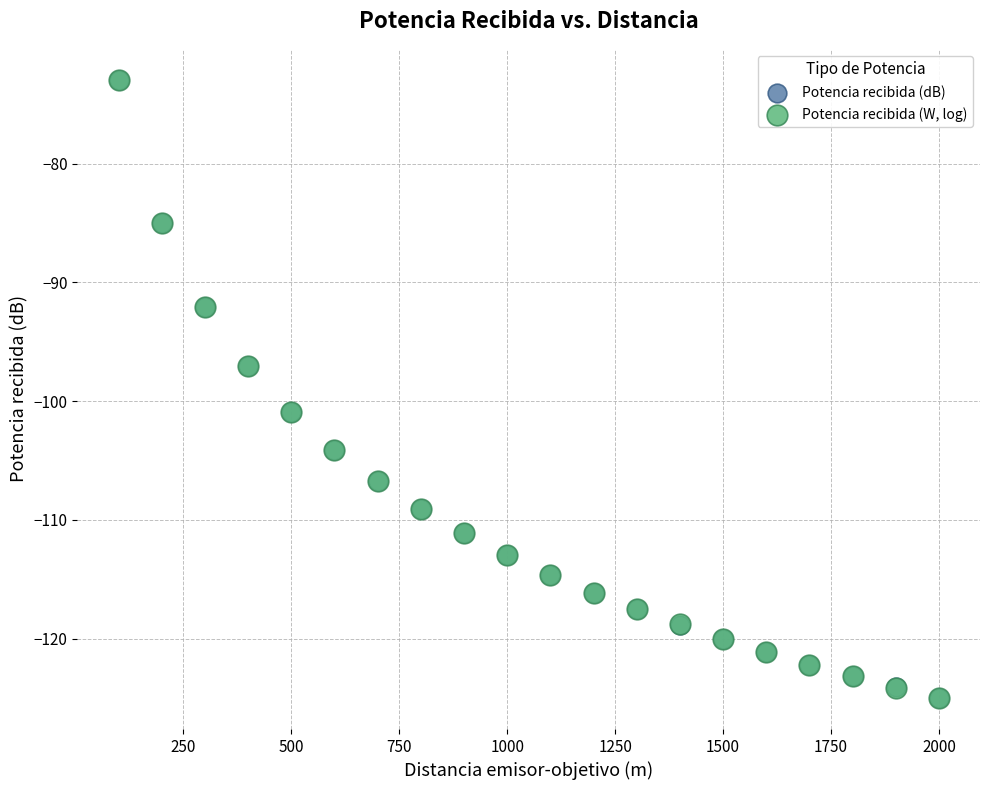

What are all the series names shown in the legend?

Potencia recibida (dB), Potencia recibida (W, log)